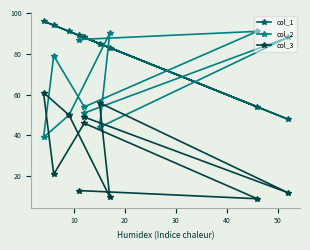

What is the sum of all col_2 values?

673